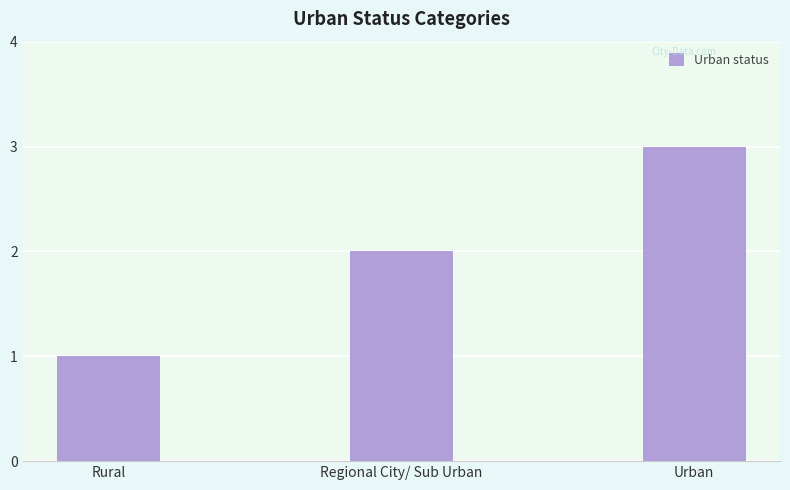

Reading right to left, transcribe all the data shown in this chart.

Urban=3	Regional City/ Sub Urban=2	Rural=1